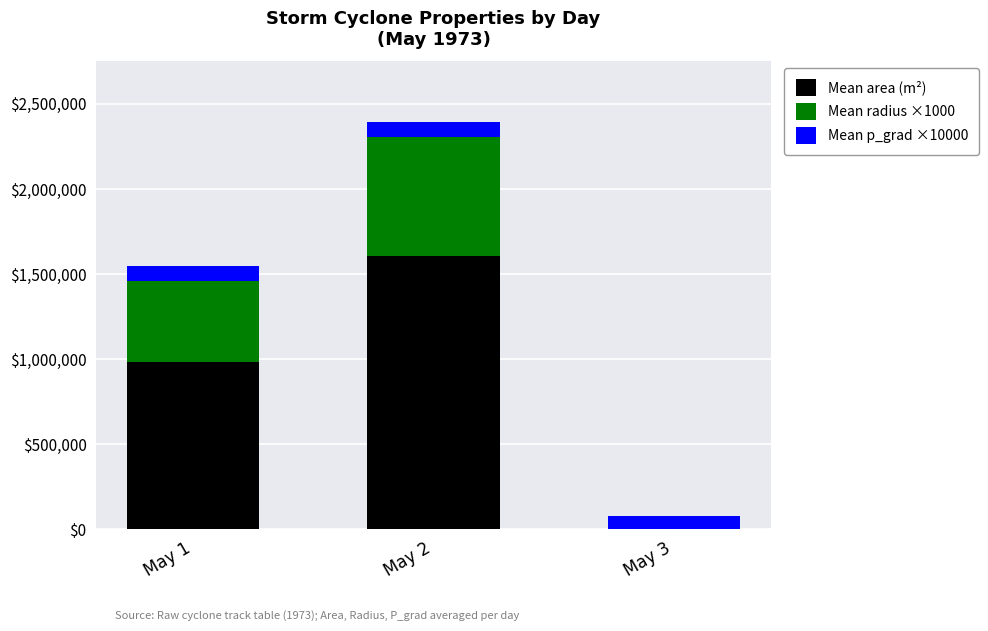

At which category is the sum across all series the highest?

May 2